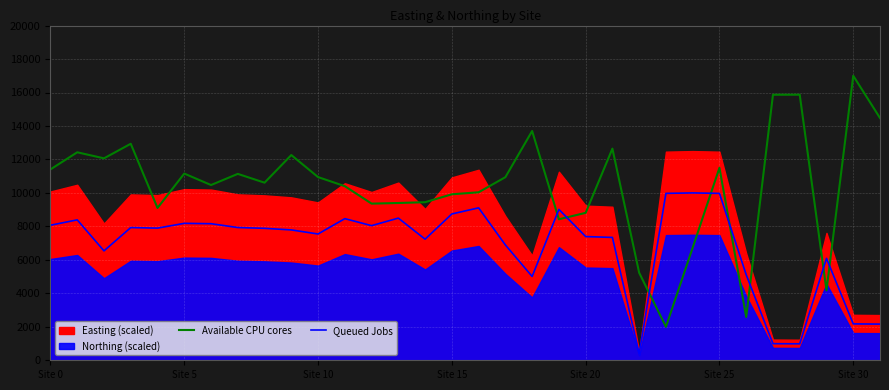

At how many categories does at least one series exceed 3460?

32